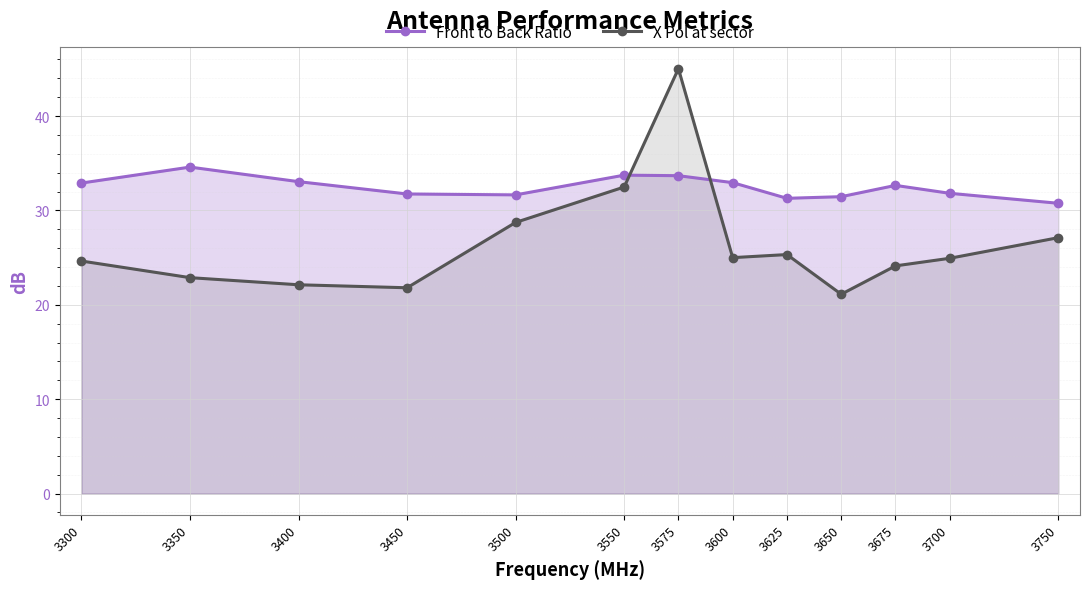

What is the value of the X Pol at sector point at the 11th from the left?

24.1